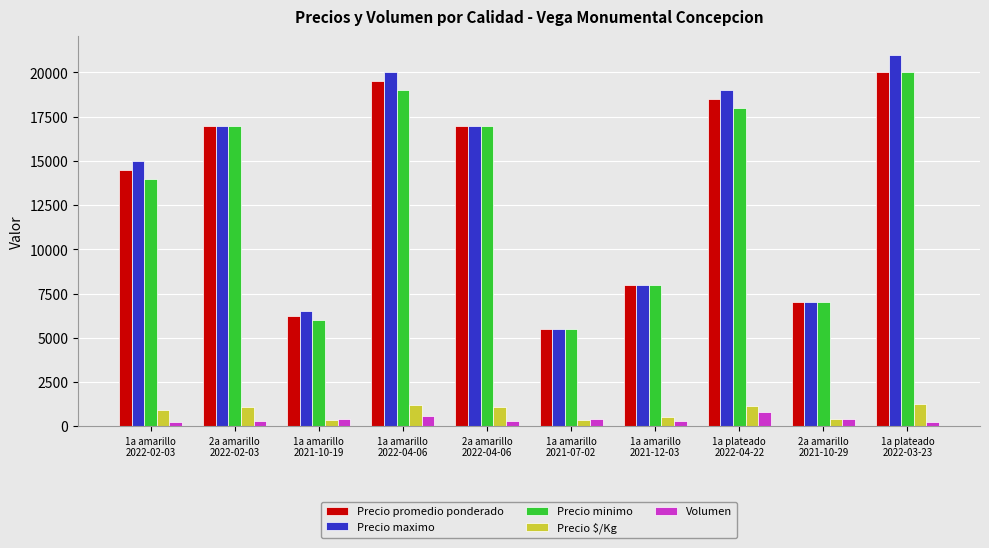

What is the difference between the Volumen values at 1a amarillo
2021-12-03 and 1a amarillo
2021-07-02?

100